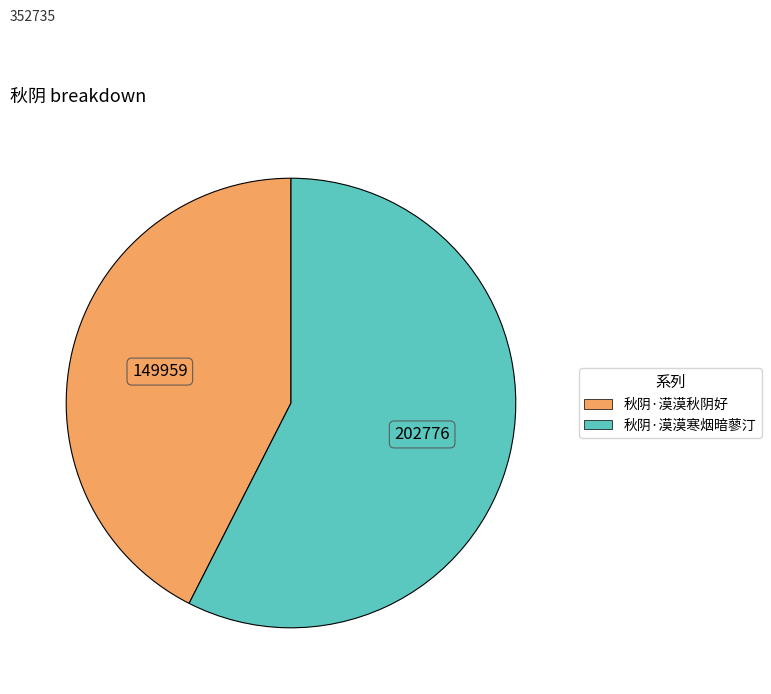

What is the largest slice in the pie chart?

秋阴·漠漠寒烟暗蓼汀